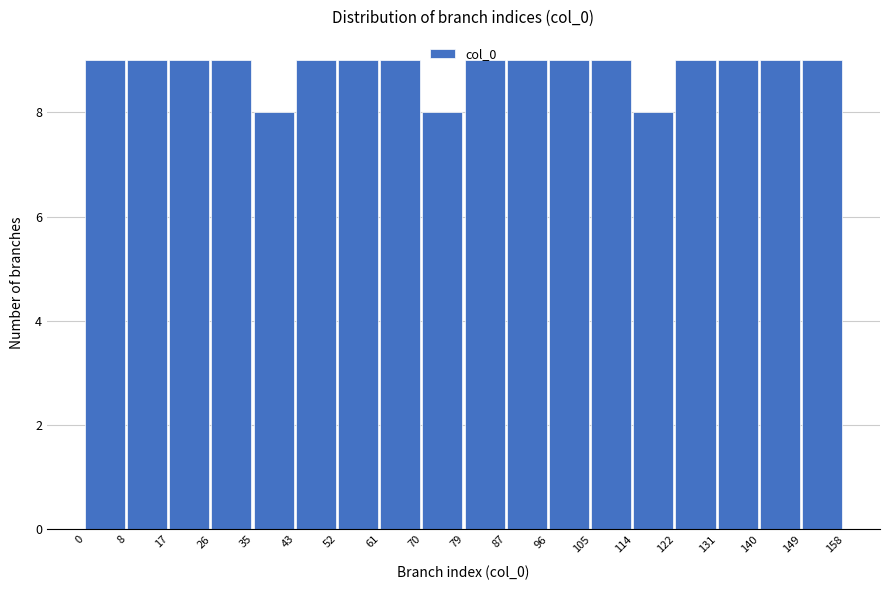

How tall is the bar that spans 17 to 26 on the x-axis? The values are not printed on the chart, so give them approximately, as read against the axis.

9